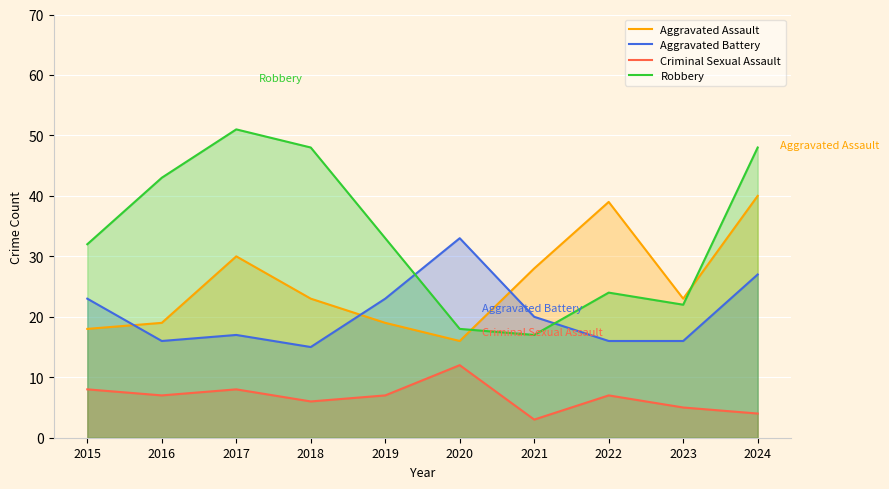

How many interior local valleys does the Aggravated Assault series have?

2